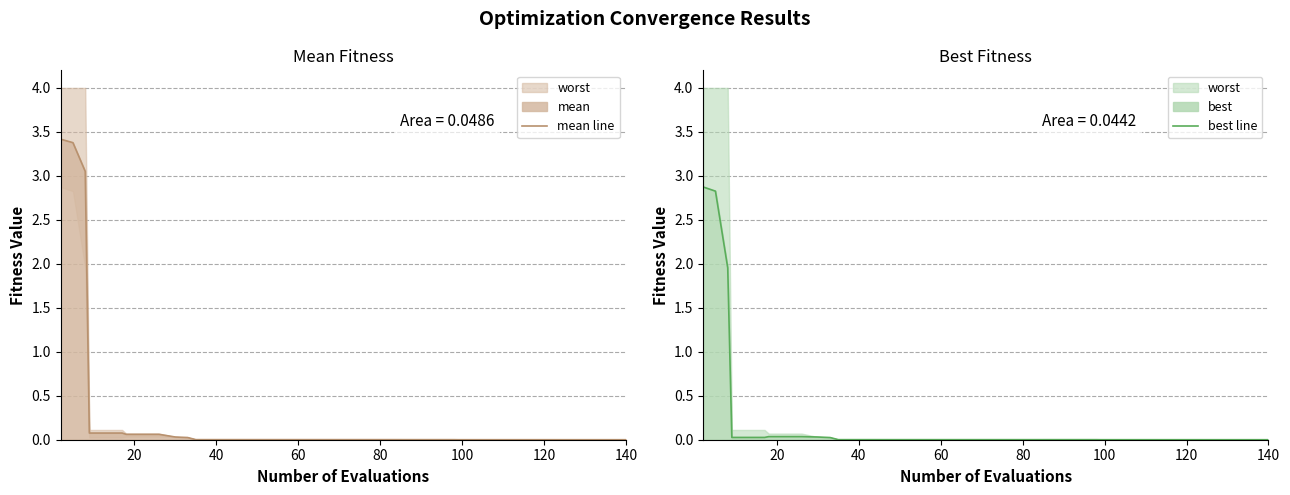

Does the chart have visible grid lines?

Yes